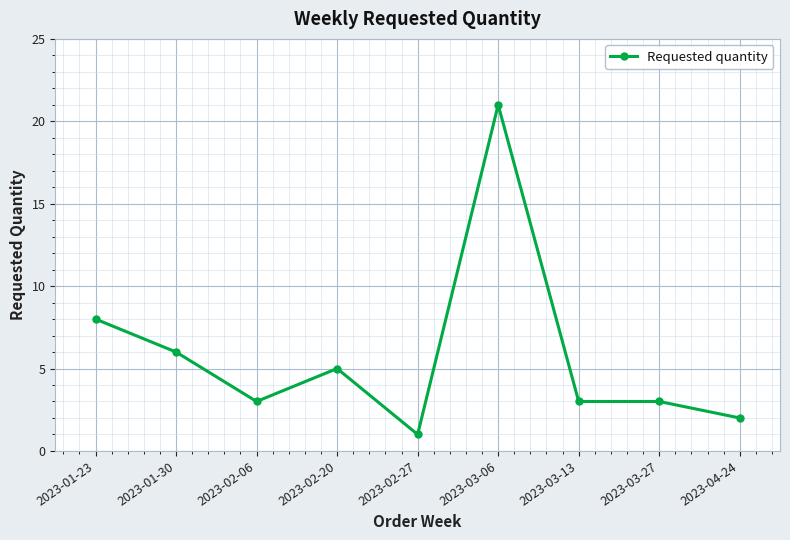

Does the chart have visible grid lines?

Yes